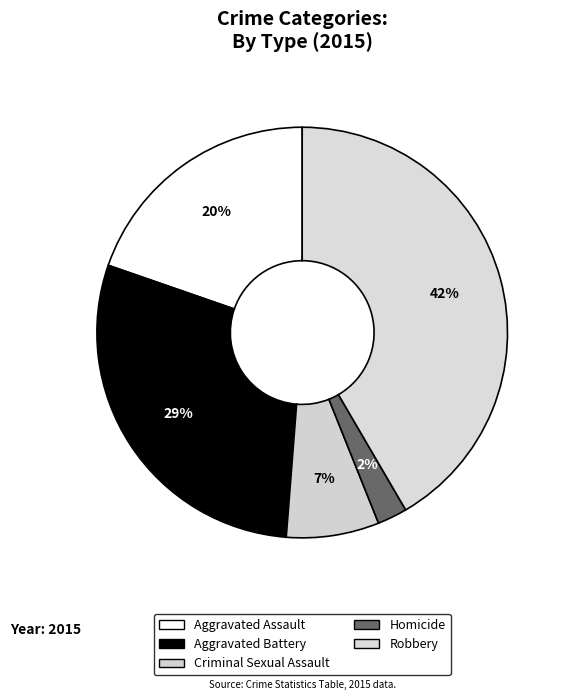

To the nearest percent, what is the average slice percentage?

20%